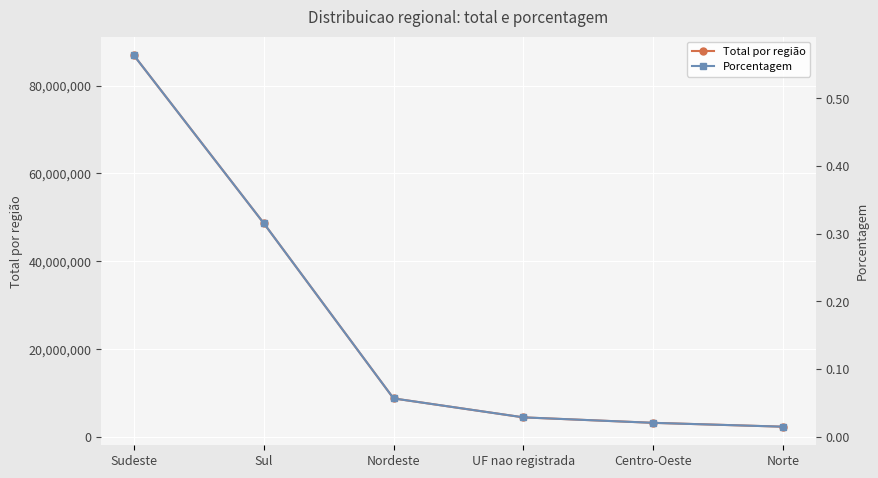

True or false: Porcentagem and Total por região intersect in this chart.

False